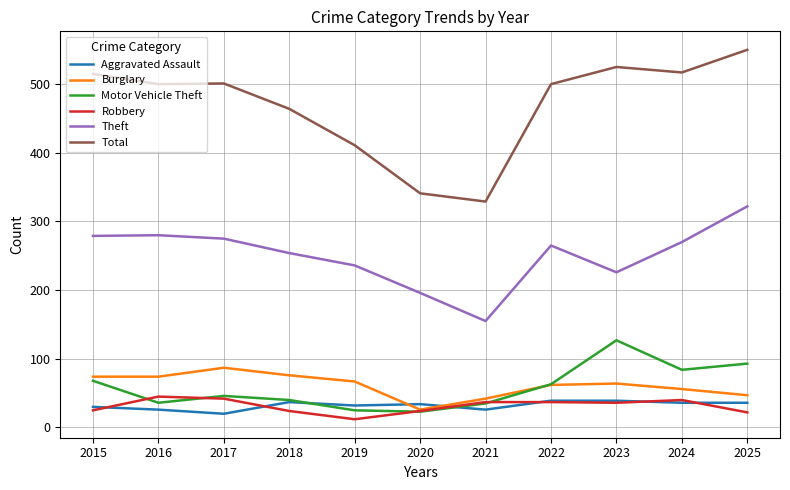

Where is the first local minimum for Theft?

2021